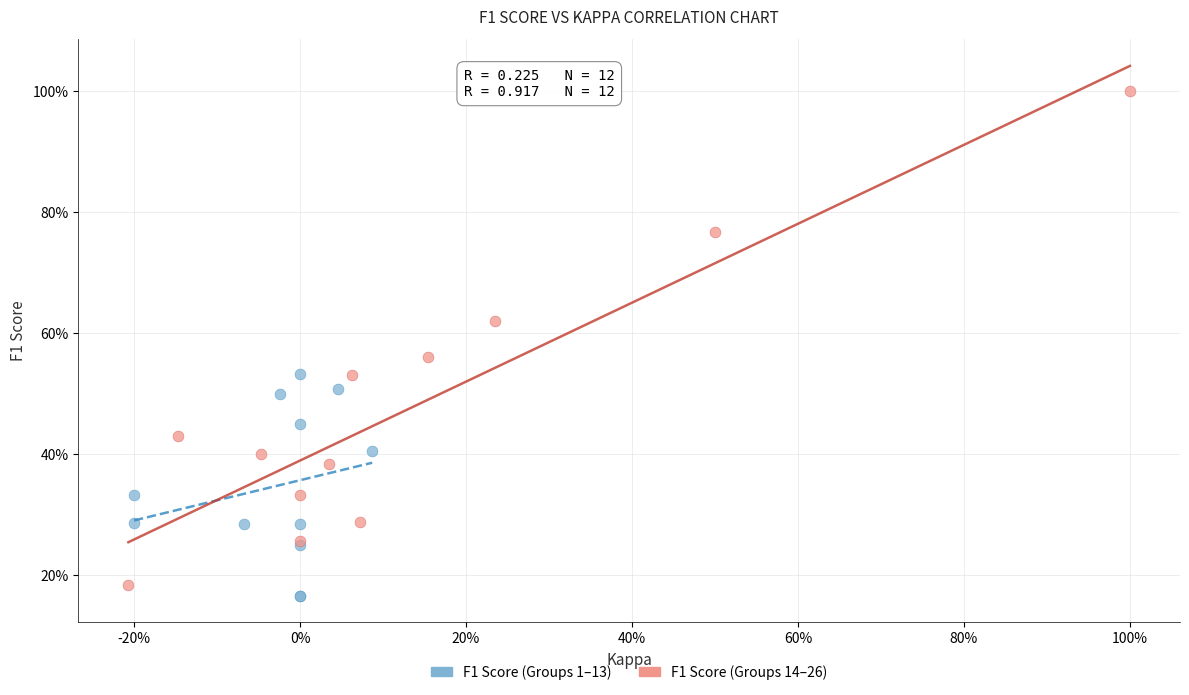

Which series contains the lowest Y value?

F1 Score (Groups 1–13)